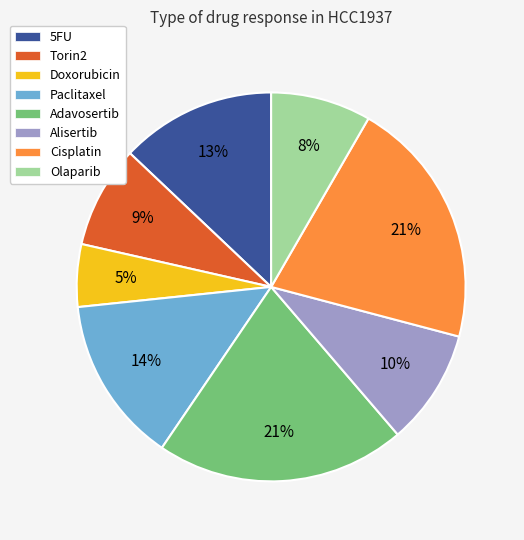

True or false: Torin2 accounts for 9% of the total.

True